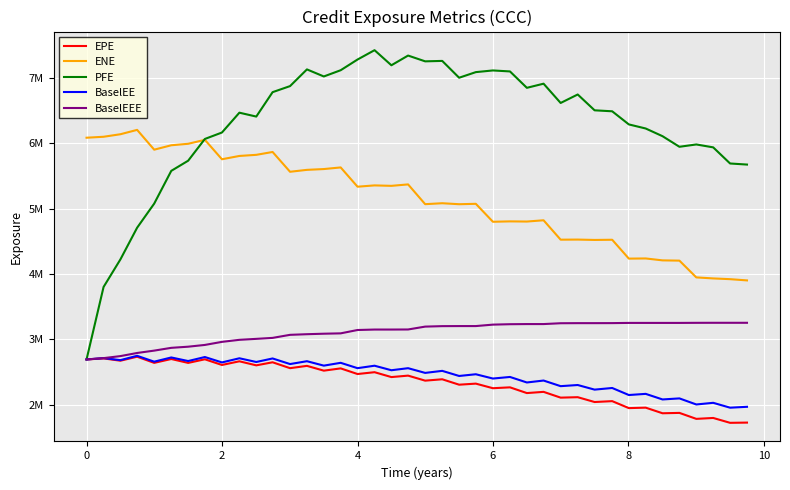

True or false: ENE has more than 0 interior local peaks.

True